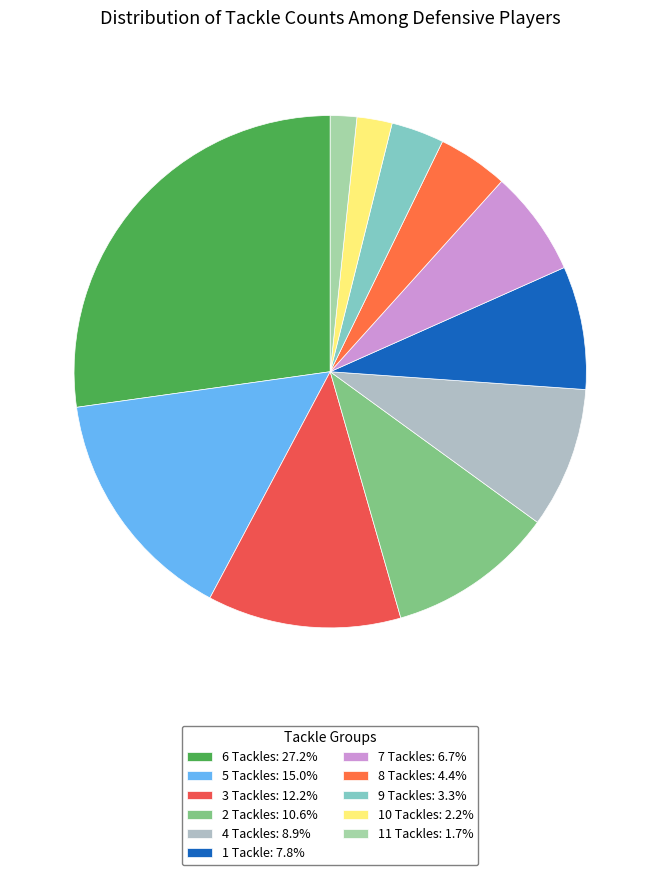

Count the number of slices in the pie.

11